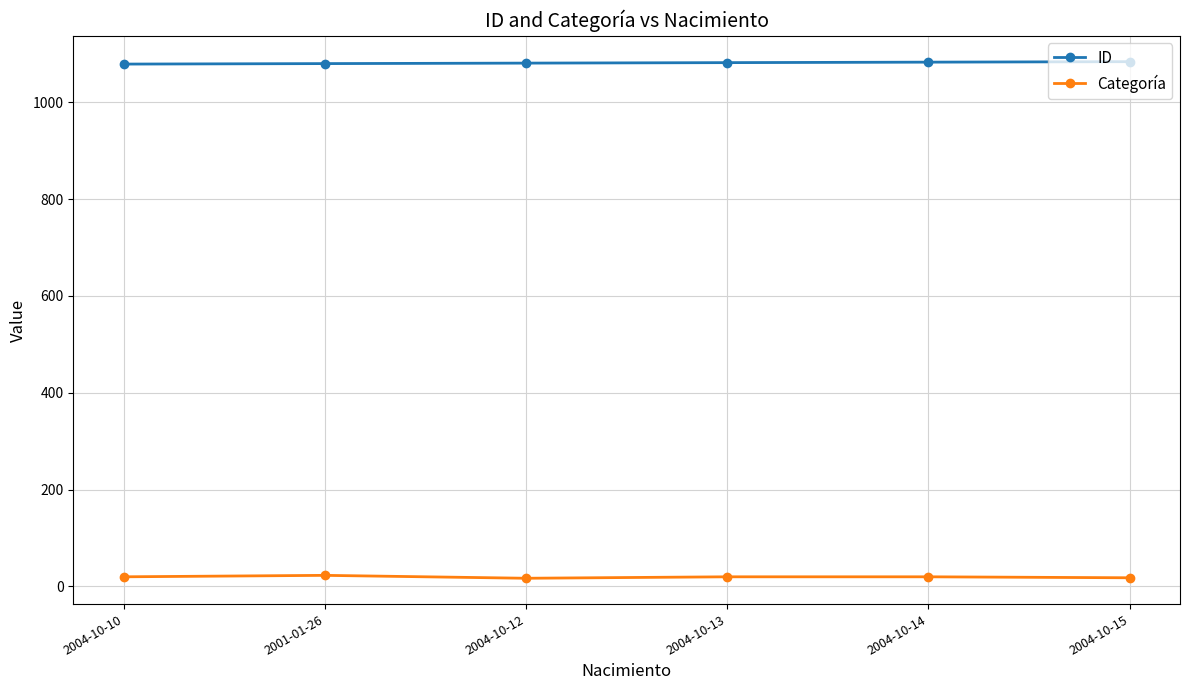

The value of ID at 2004-10-14 is 1083. True or false?

True